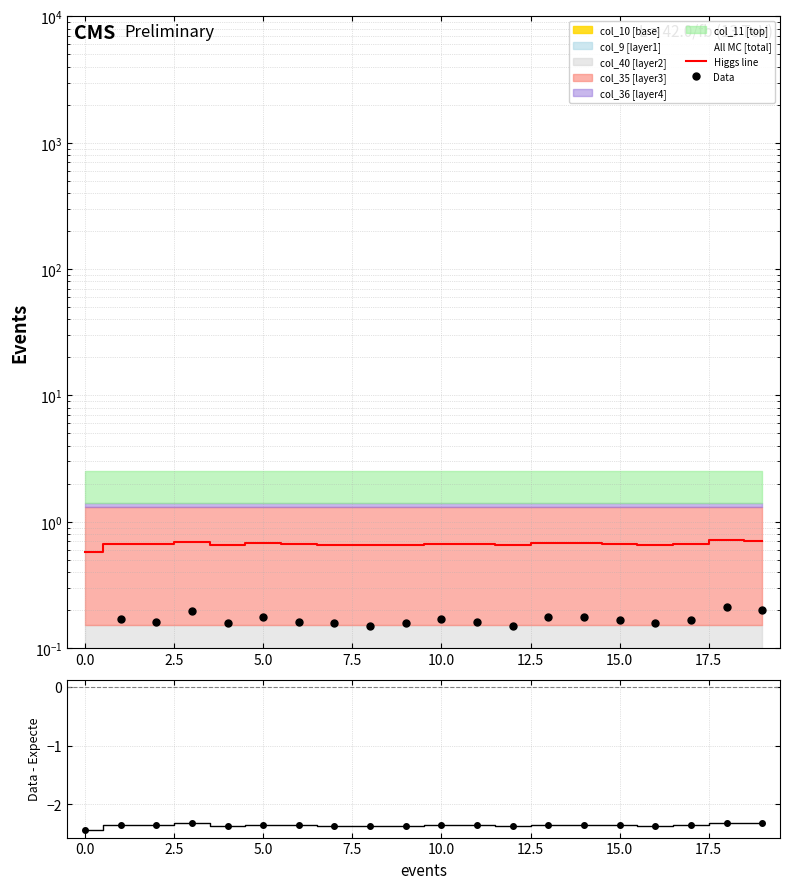

What is the sum of the Data - Expected values at 16 and 15.0?

-4.7